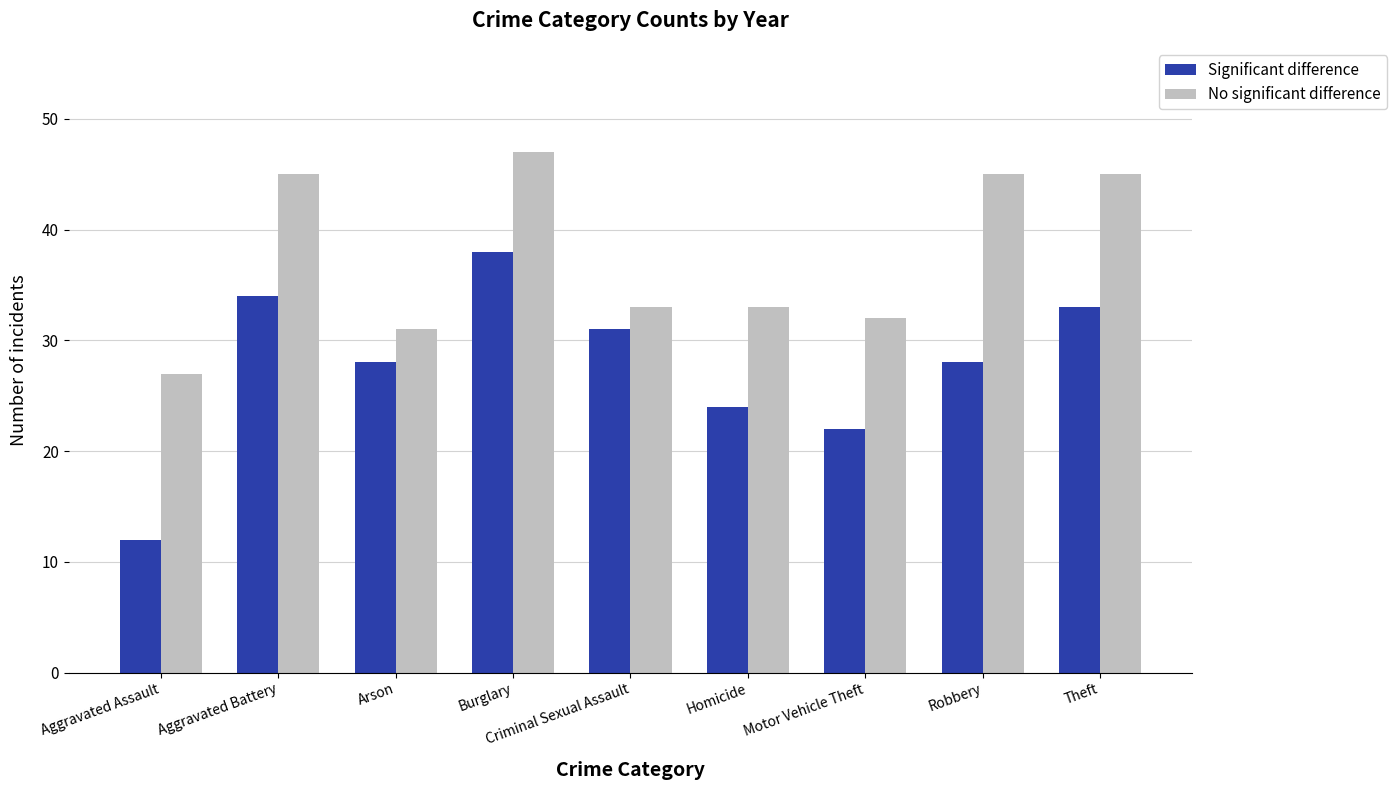

What is the sum of all No significant difference values?

338